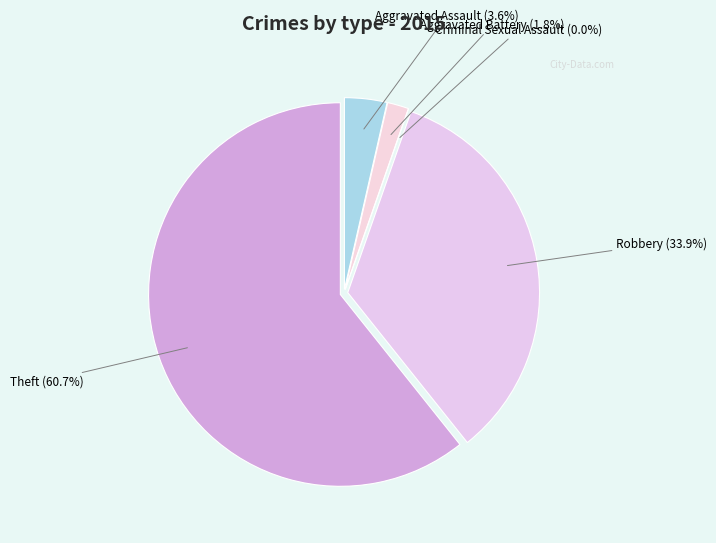

Count the number of slices in the pie.

5